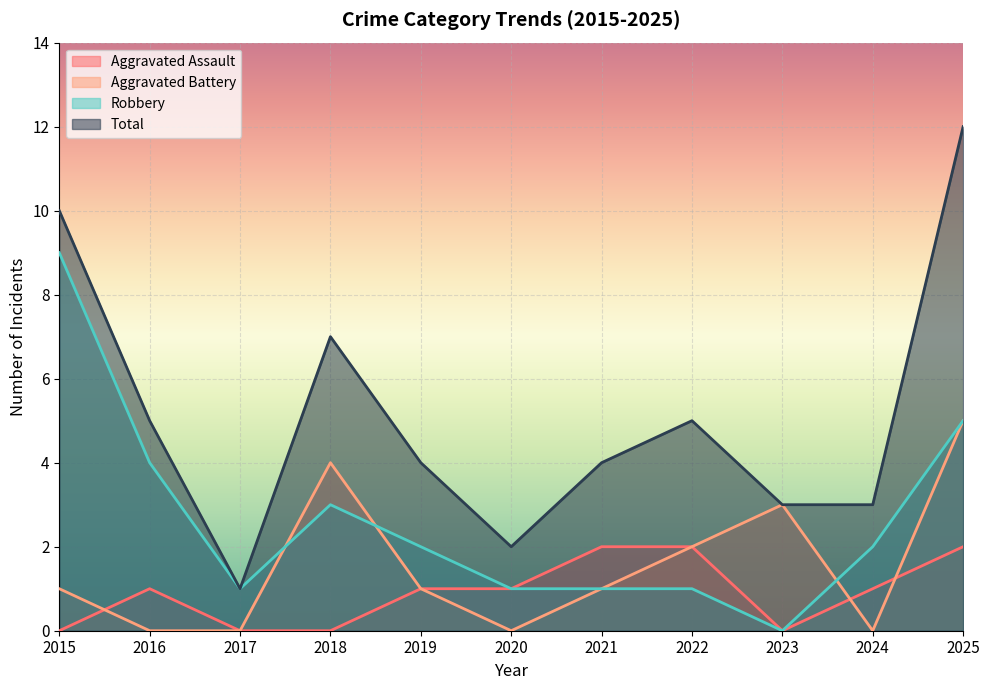

Where do Aggravated Battery and Robbery first cross each other?

2017 and 2018